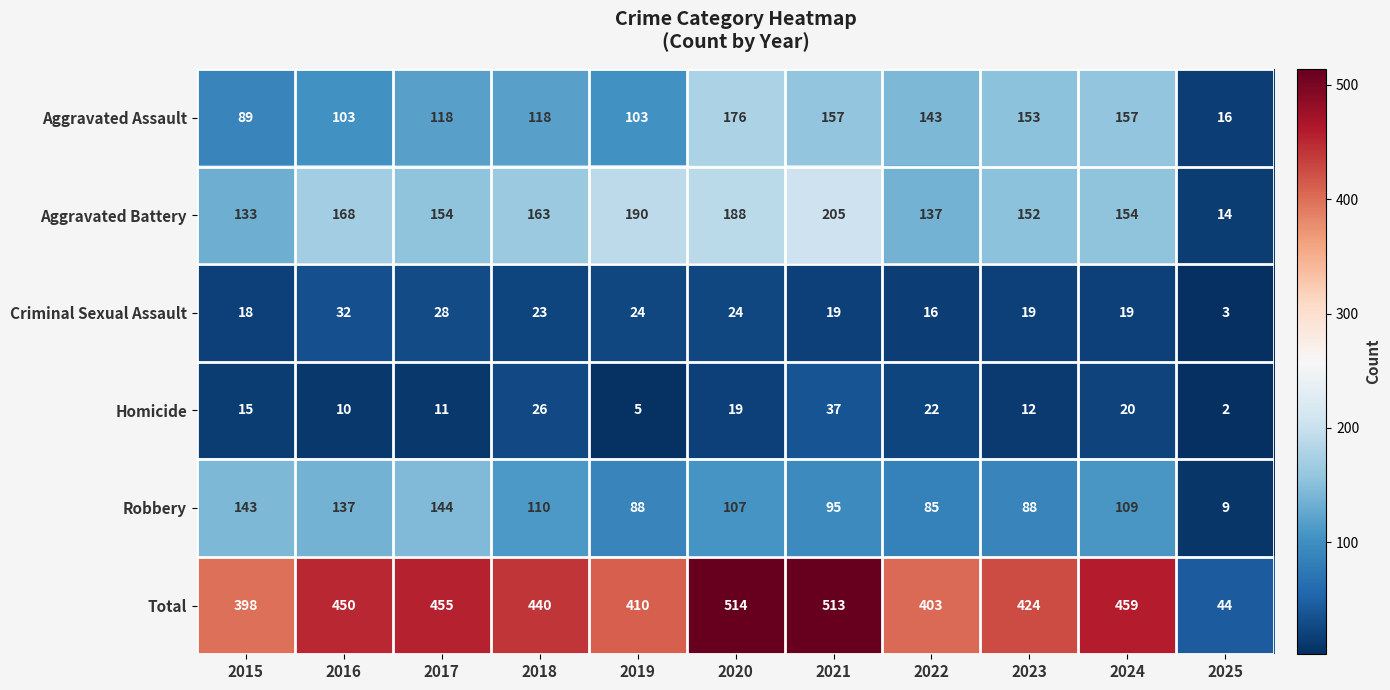

What is the sum of all Robbery values?

1115